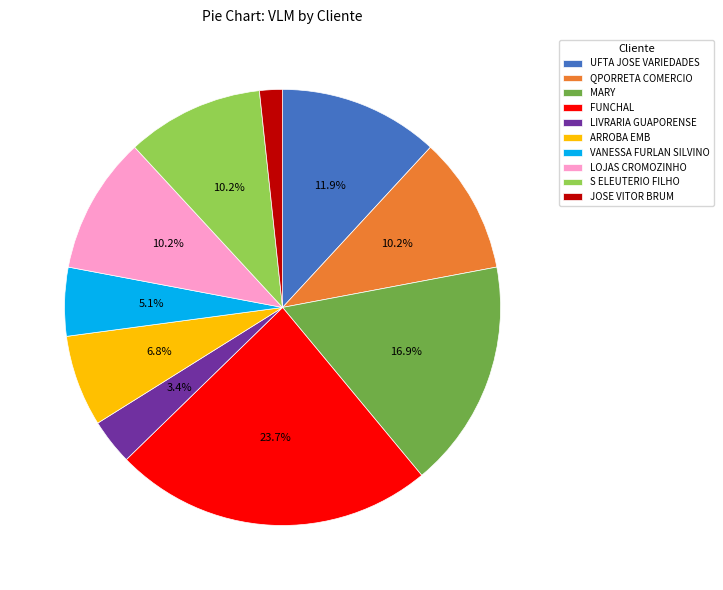

What portion of the pie excludes UFTA JOSE VARIEDADES?

88.1%